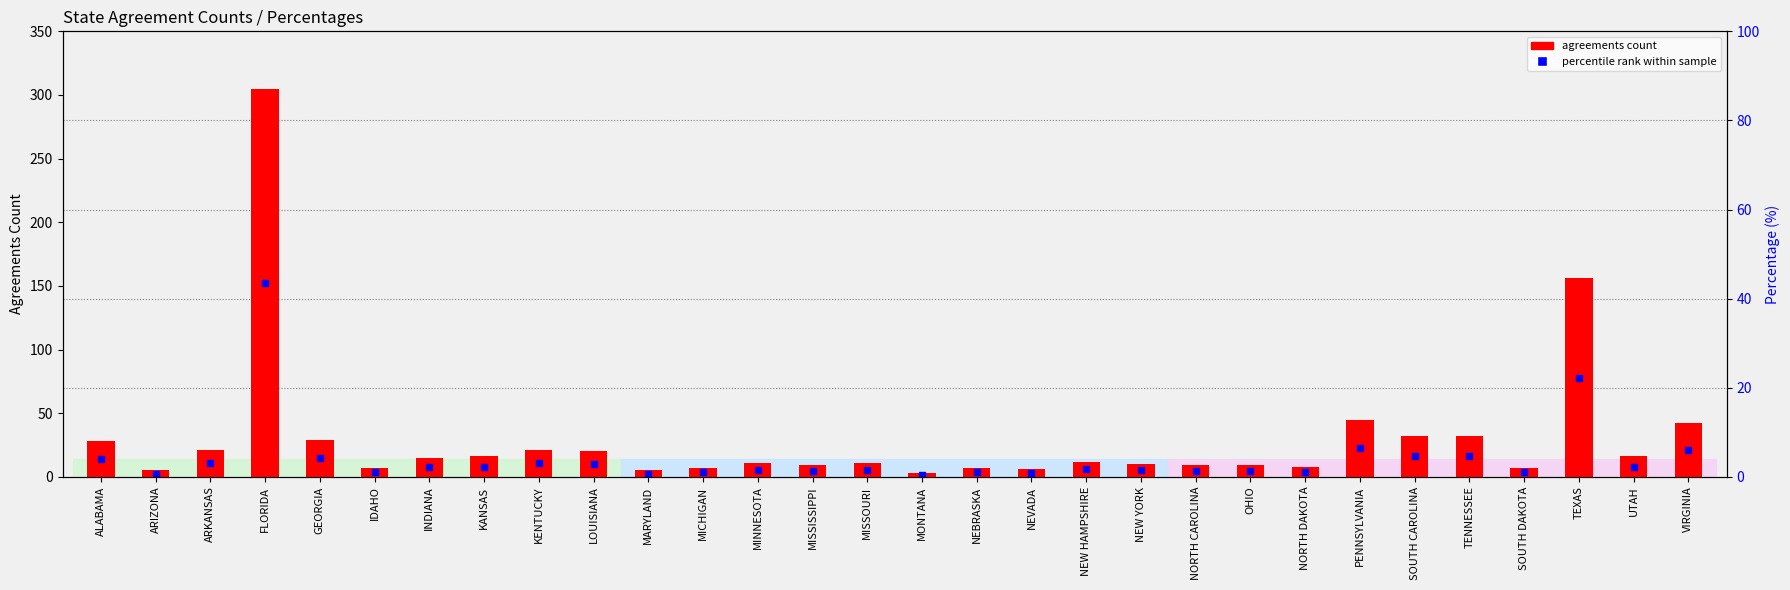

Reading left to right, transcribe all the data shown in this chart.

ALABAMA=28	ARIZONA=5	ARKANSAS=21	FLORIDA=305	GEORGIA=29	IDAHO=7	INDIANA=15	KANSAS=16	KENTUCKY=21	LOUISIANA=20	MARYLAND=5	MICHIGAN=7	MINNESOTA=11	MISSISSIPPI=9	MISSOURI=11	MONTANA=3	NEBRASKA=7	NEVADA=6	NEW HAMPSHIRE=12	NEW YORK=10	NORTH CAROLINA=9	OHIO=9	NORTH DAKOTA=8	PENNSYLVANIA=45	SOUTH CAROLINA=32	TENNESSEE=32	SOUTH DAKOTA=7	TEXAS=156	UTAH=16	VIRGINIA=42